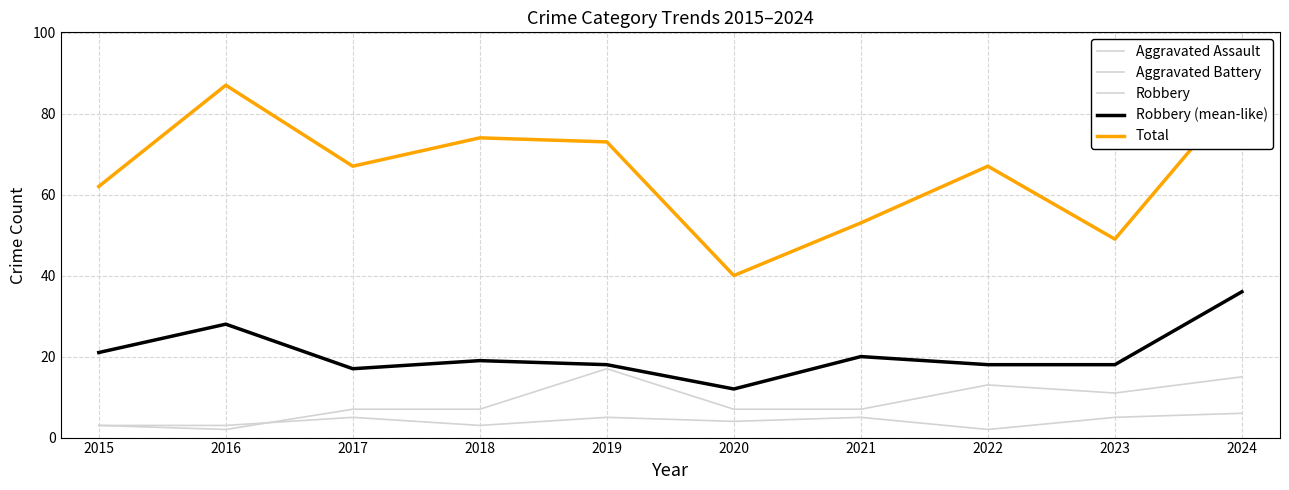

At which category does Total reach its first local valley?

2017